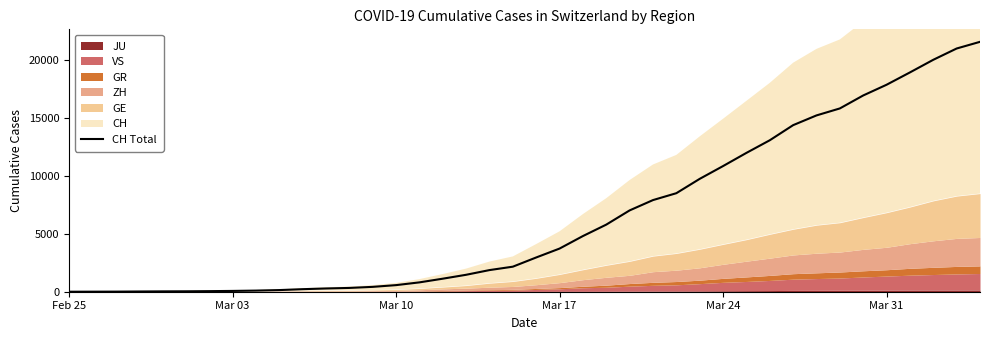

Reading left to right, list all the values displayed in this chart.

0	4	8	20	30	36	50	69	97	142	219	280	327	419	569	806	1124	1461	1866	2160	2954	3722	4801	5788	7014	7904	8498	9735	10838	11975	13064	14367	15207	15809	16928	17852	18915	20005	20978	21554